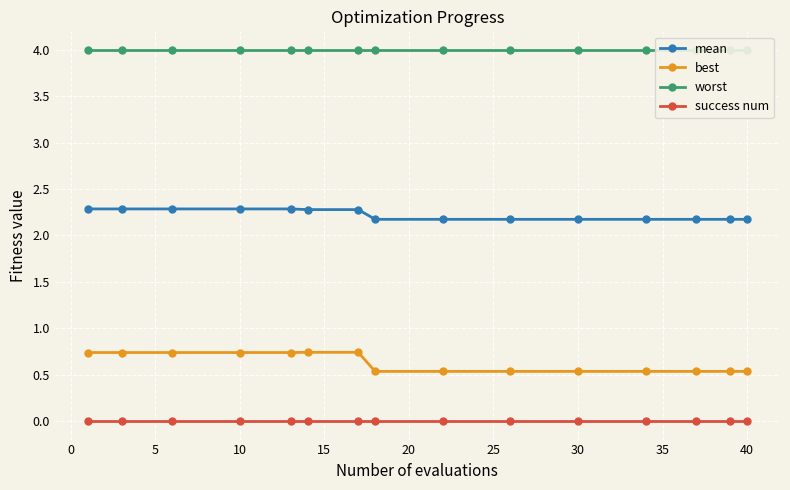

What is the average value of the mean series?

2.2